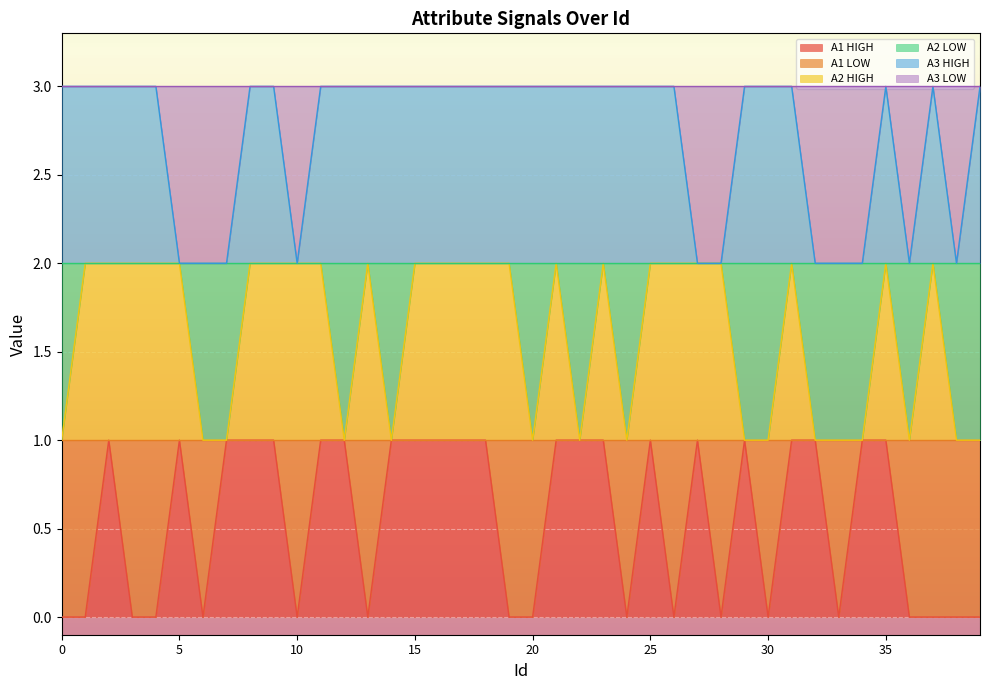

How many distinct data groups are displayed?

3